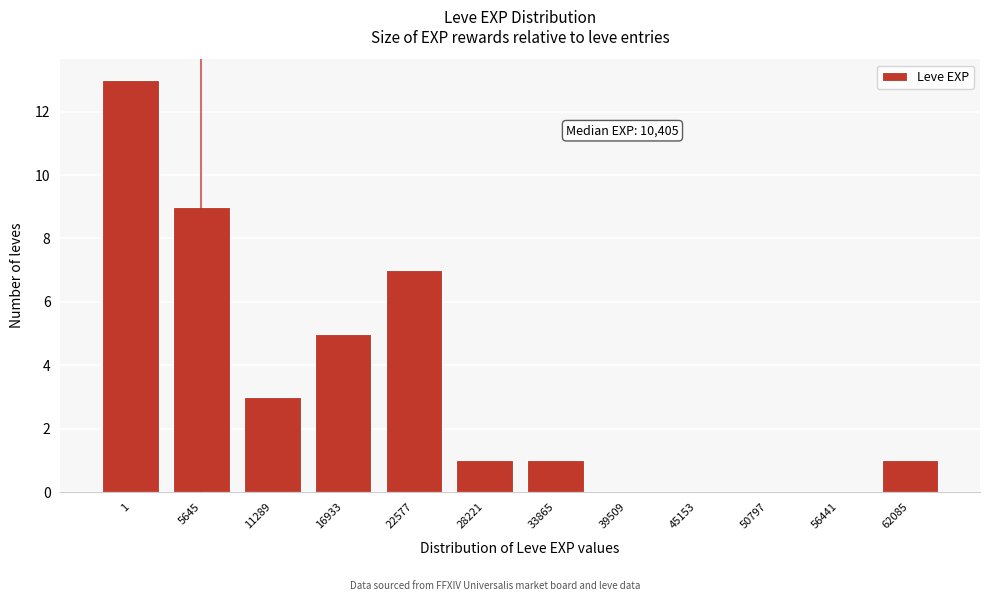

Reading left to right, list all the values displayed in this chart.

1=13	5645=9	11289=3	16933=5	22577=7	28221=1	33865=1	39509=0	45153=0	50797=0	56441=0	62085=1